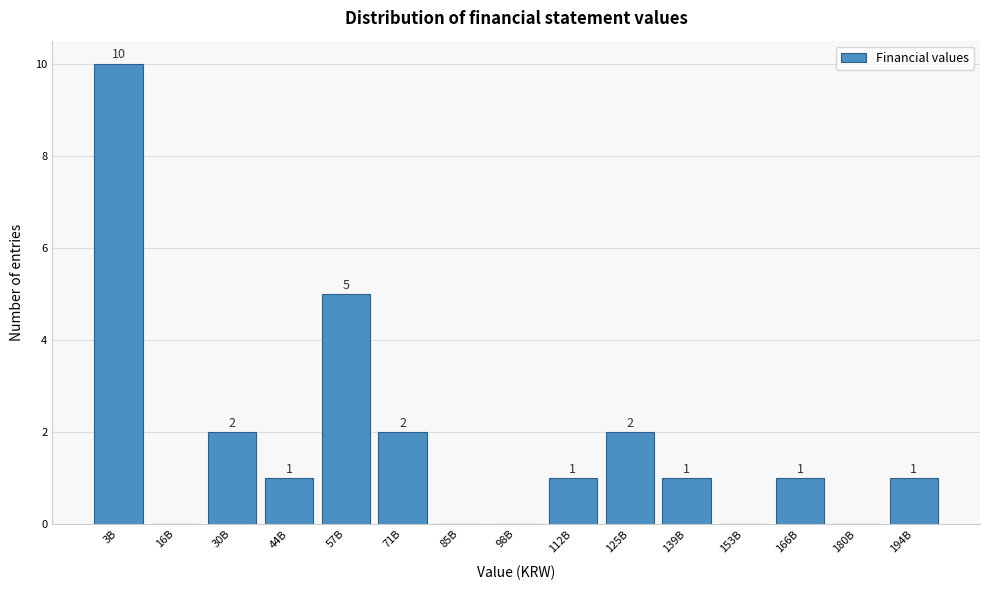

Reading right to left, extract all data points from this chart.

194B=1	180B=0	166B=1	153B=0	139B=1	125B=2	112B=1	98B=0	85B=0	71B=2	57B=5	44B=1	30B=2	16B=0	3B=10